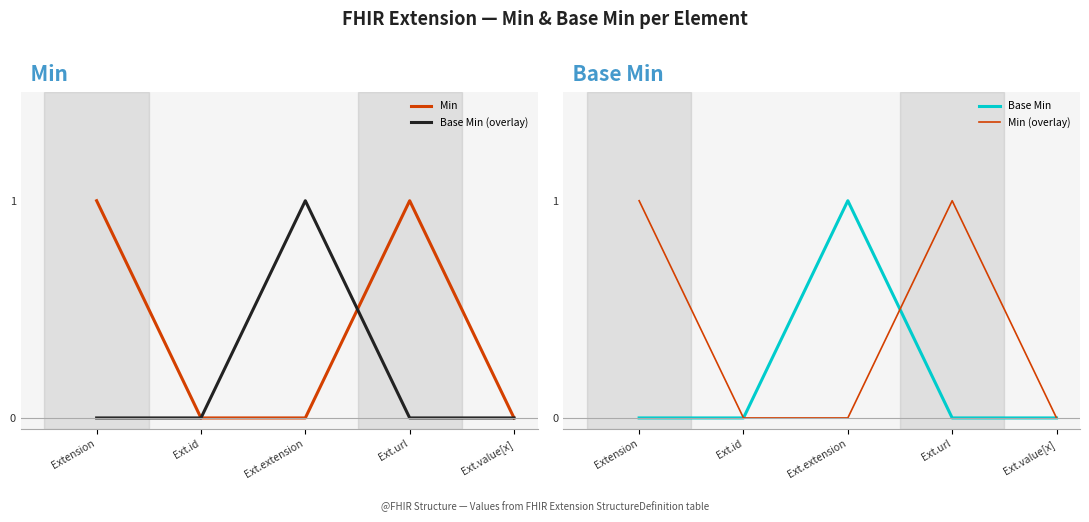

What is the maximum value shown in the chart?

1